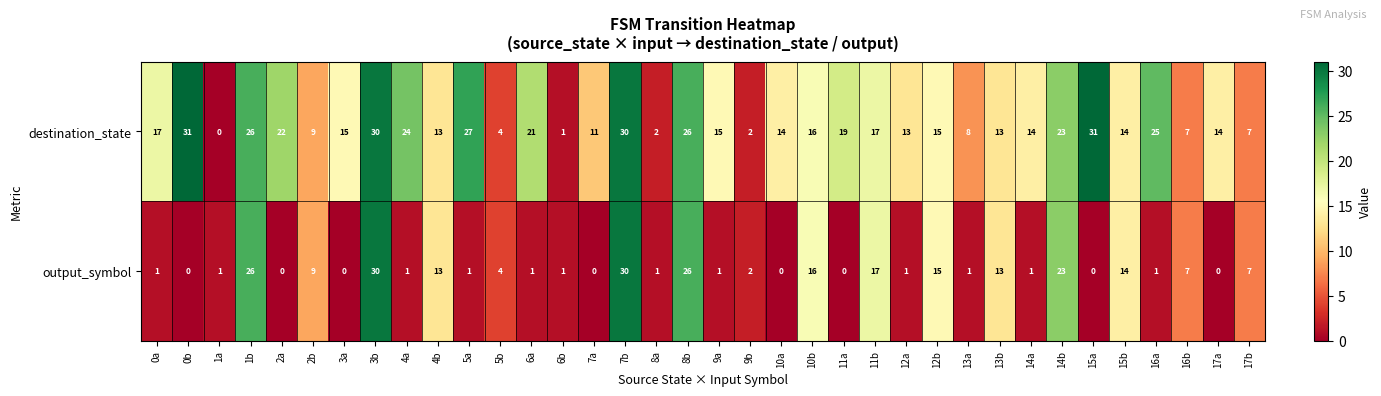

Which series has the largest range (max minus min)?

destination_state